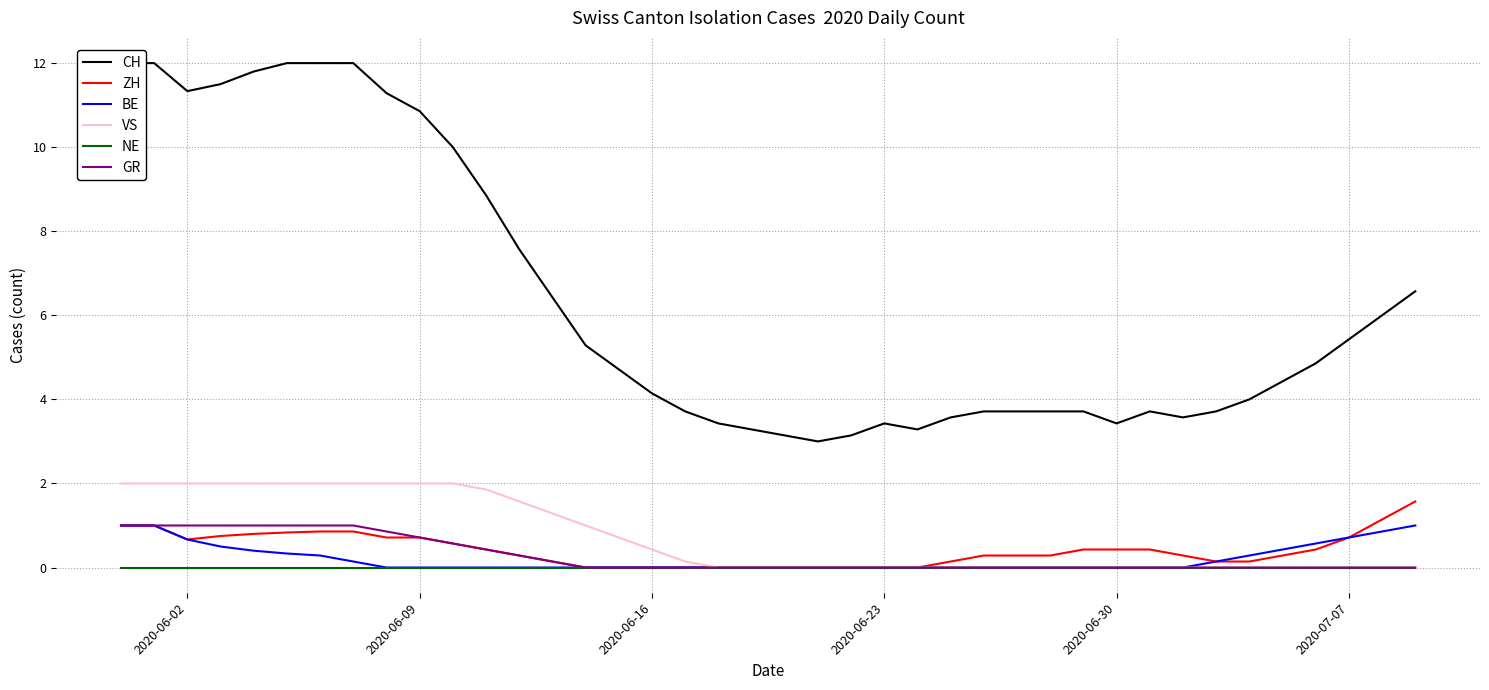

Which series has the largest total across all categories?

CH